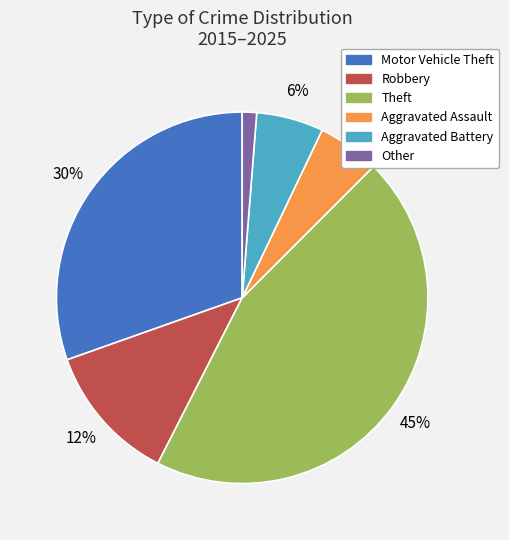

Is there a majority slice in this chart?

No